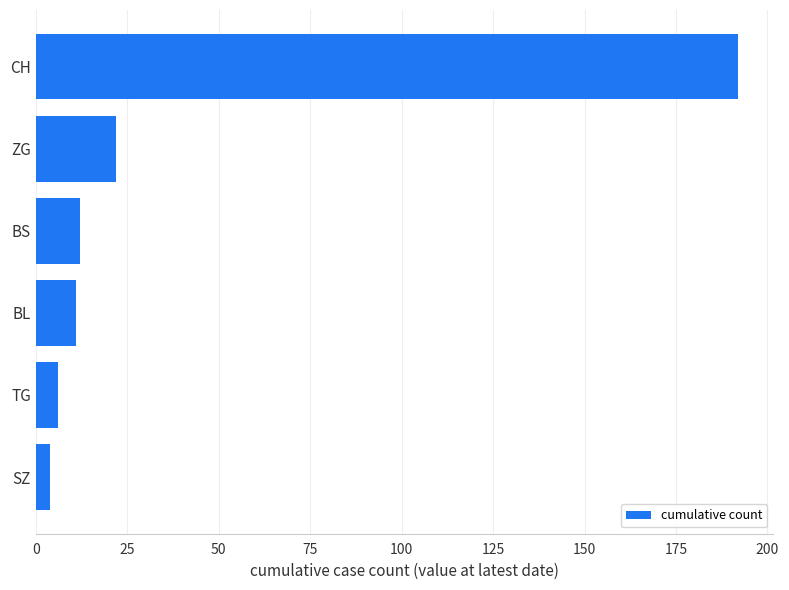

What is the change in value from TG to BS?

+6